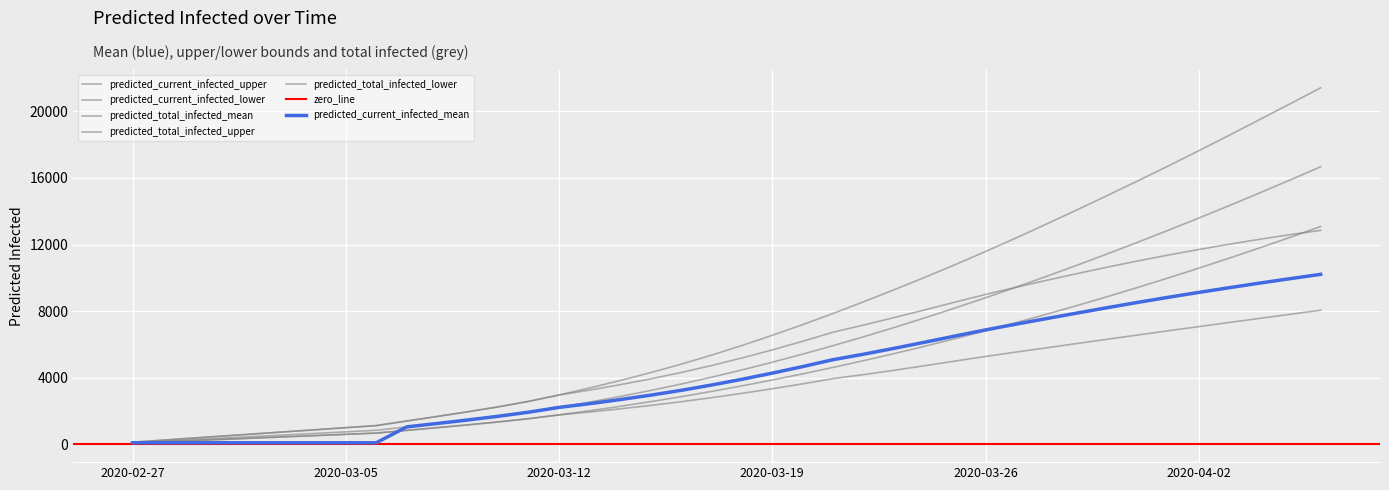

How many values in the predicted_total_infected_upper series are below 5934?

20